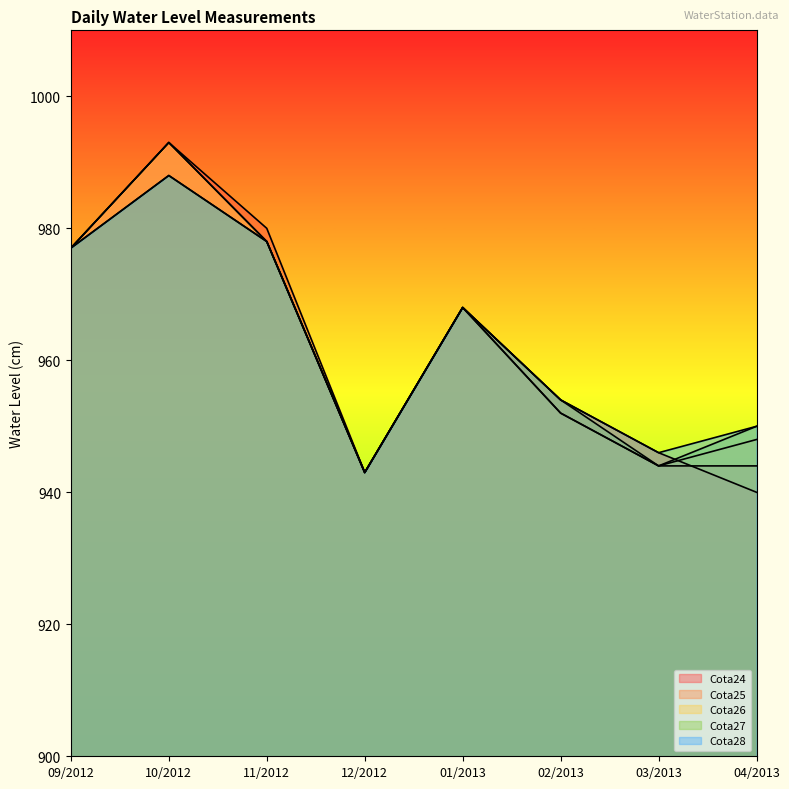

The Cota27 series shows 968 at 01/2013. True or false?

True